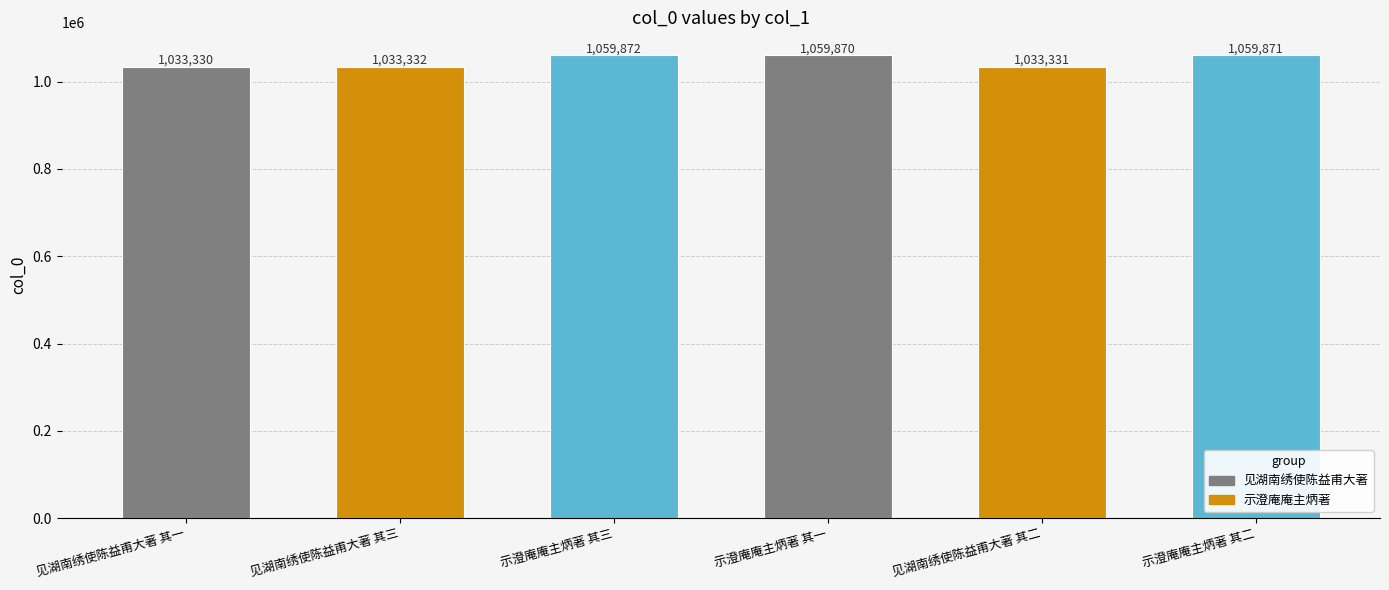

What is the minimum value shown in the chart?

1033330